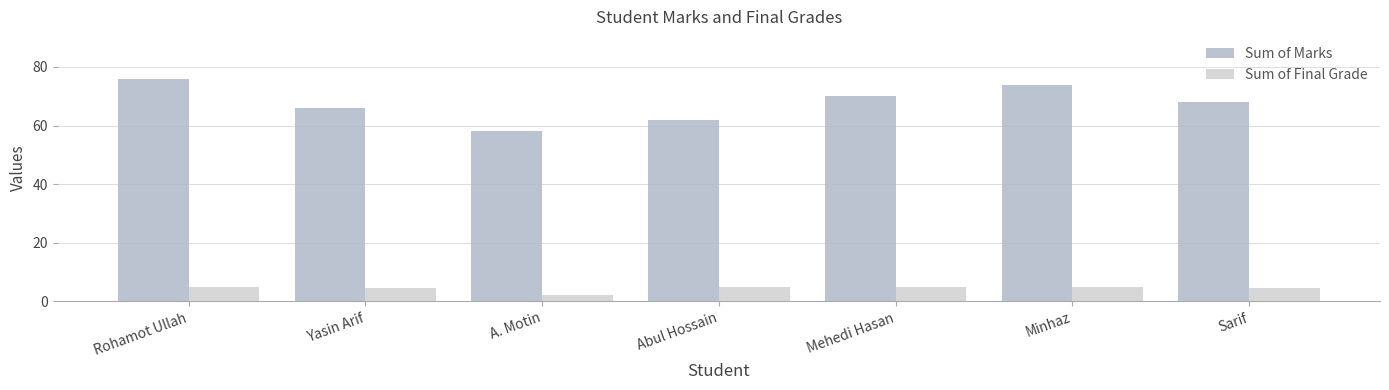

Reading left to right, extract all data points from this chart.

Sum of Marks: Rohamot Ullah=76.0	Yasin Arif=66.0	A. Motin=58.0	Abul Hossain=62.0	Mehedi Hasan=70.0	Minhaz=74.0	Sarif=68.0
Sum of Final Grade: Rohamot Ullah=5.0	Yasin Arif=4.5	A. Motin=2.0	Abul Hossain=5.0	Mehedi Hasan=5.0	Minhaz=5.0	Sarif=4.5